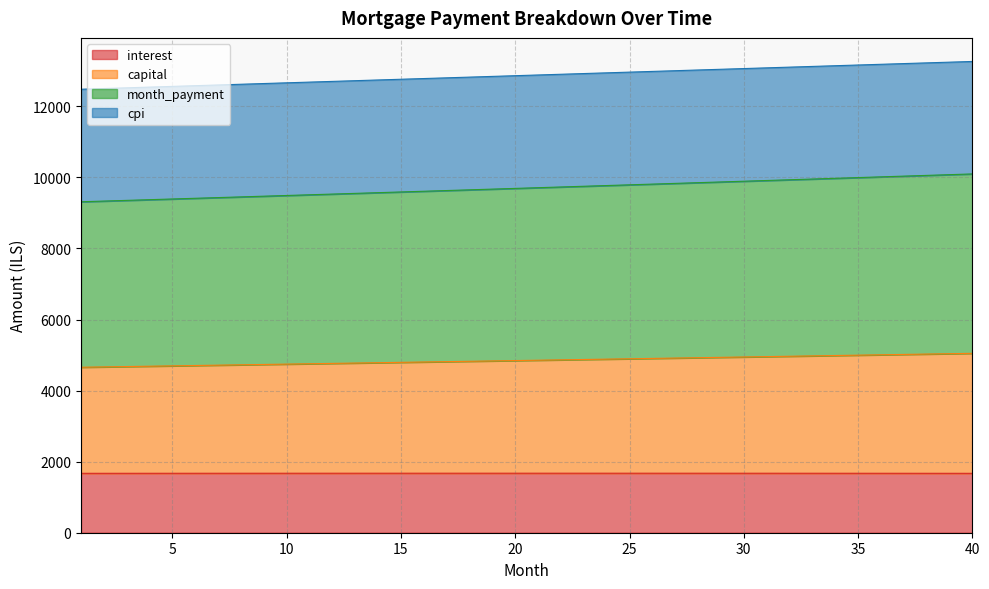

Where does the capital series first go above 9711?

21